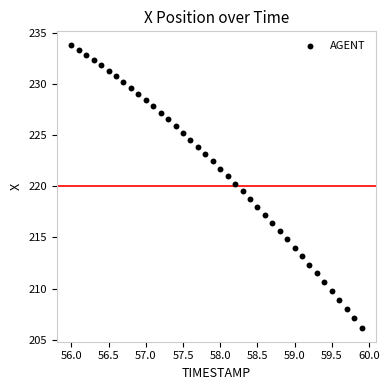

What is the range of Y values (max minus min)?

27.6